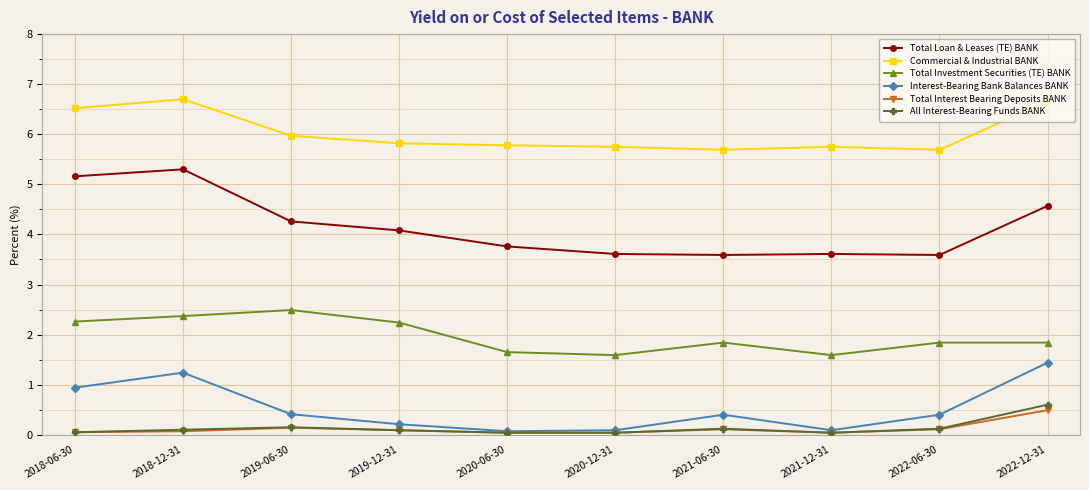

True or false: Commercial & Industrial BANK has more than 0 interior local peaks.

True